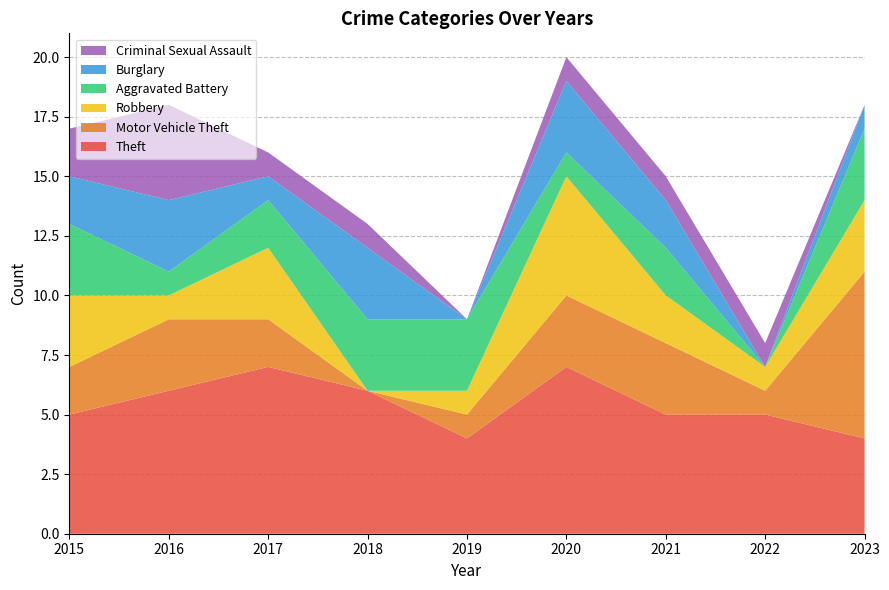

Between 2019 and 2022, which is larger?

2022